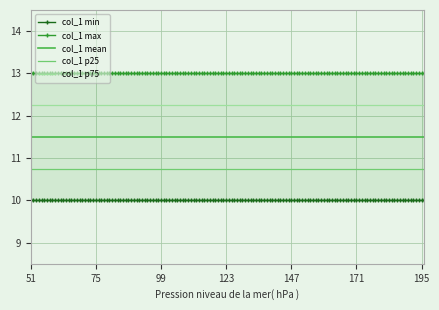

Which series has the largest total across all categories?

col_1 max